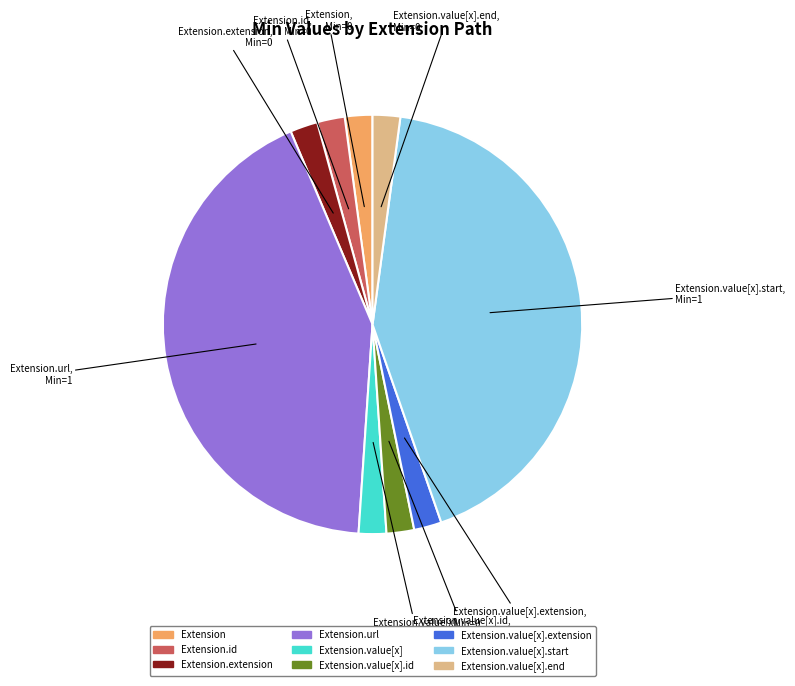

Does any single category account for the majority?

No